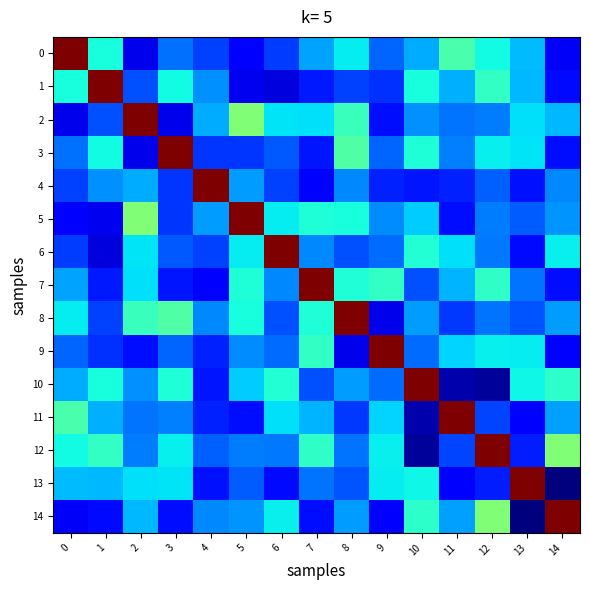

How many categories are shown in the chart?

15